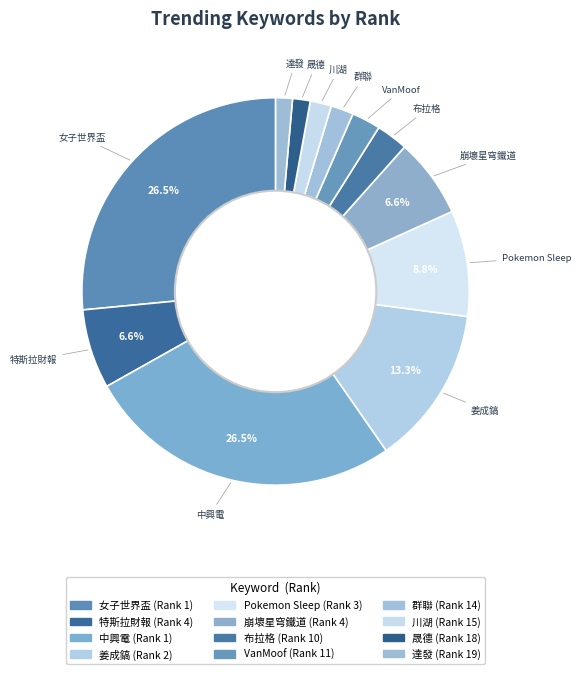

To the nearest percent, what is the average slice percentage?

8%